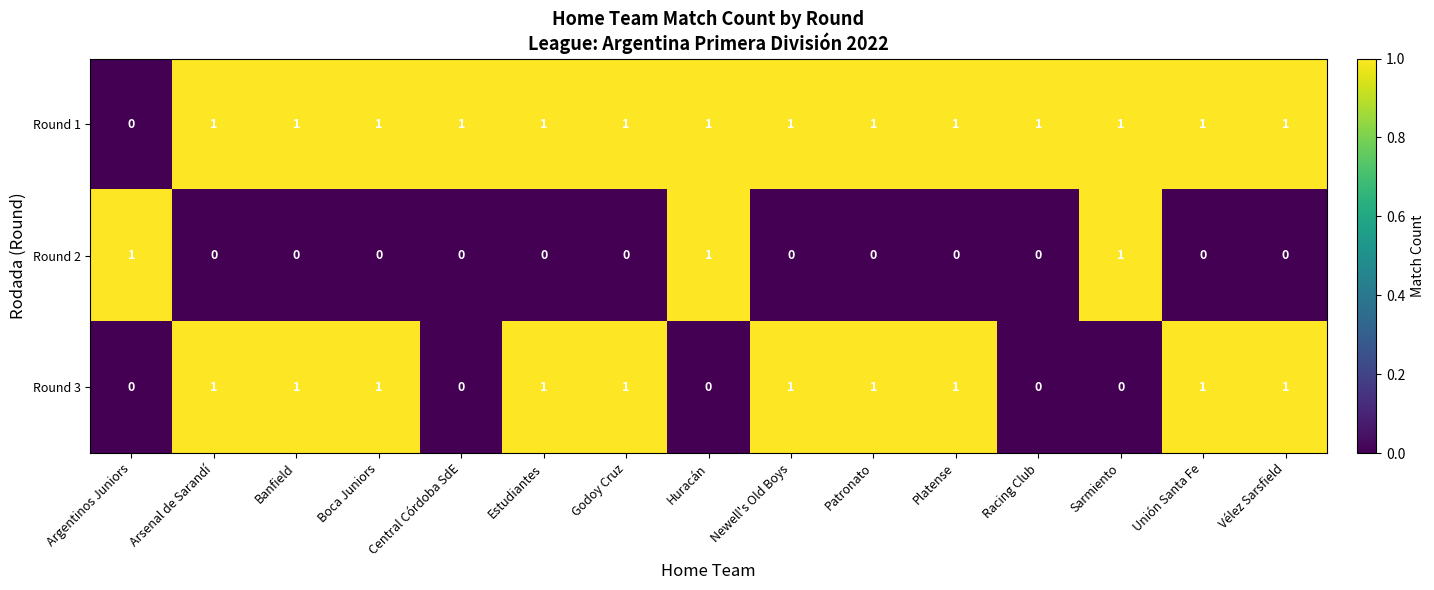

Rank the series by their average value, from highest to lowest.

Round 1, Round 3, Round 2